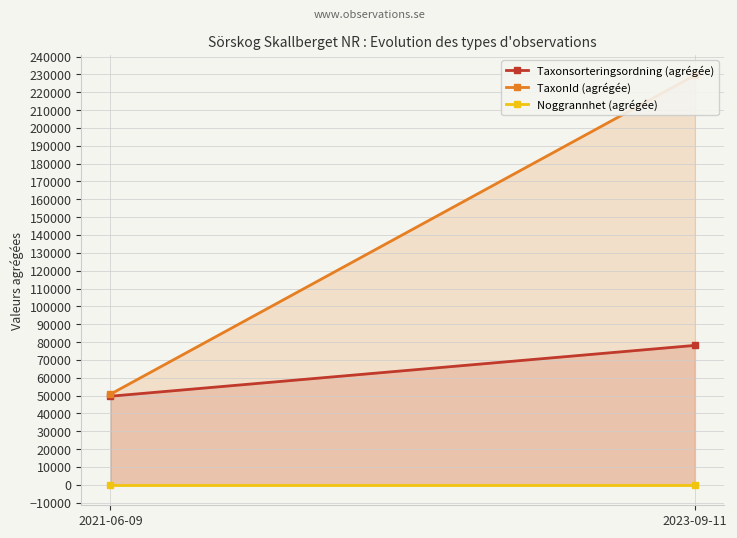

How many values in the TaxonId (agrégée) series are below 229497?

1